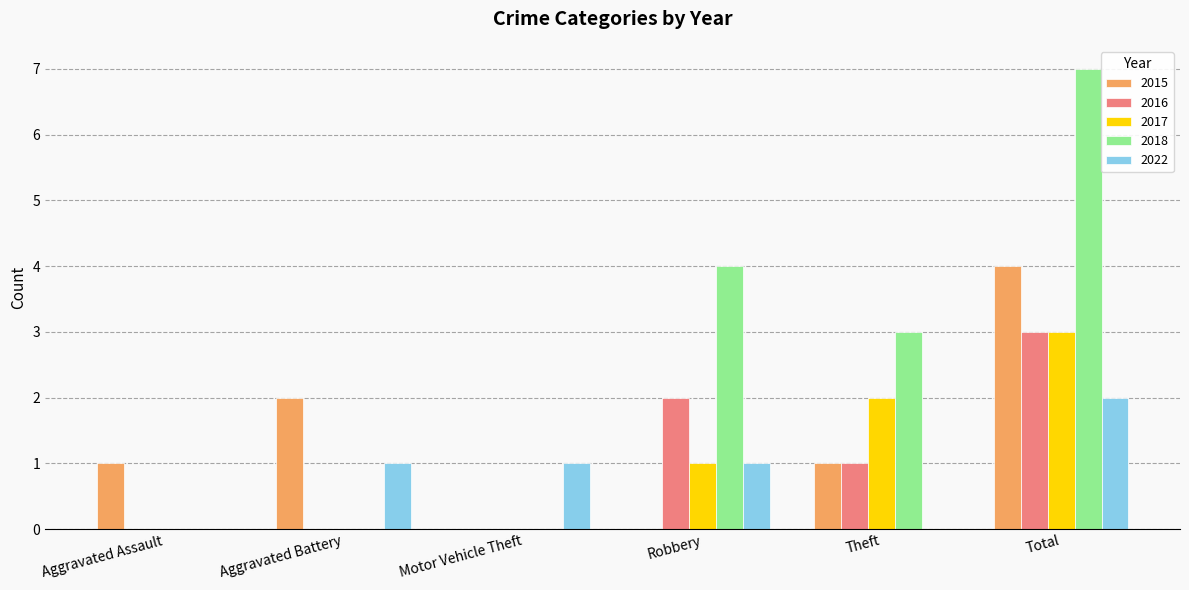

What is the sum of the 2016 values at Robbery and Total?

5